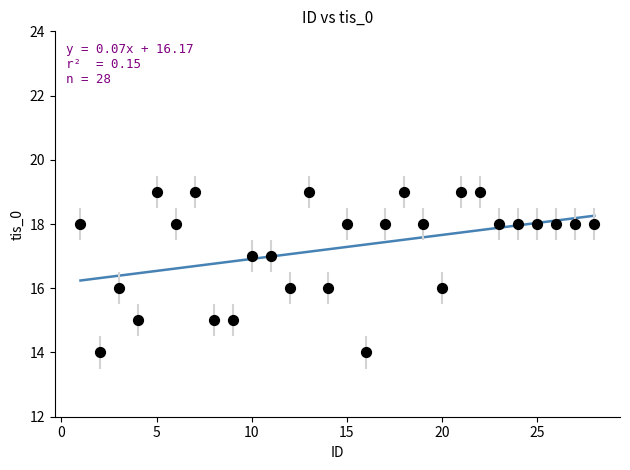

What is the range of Y values (max minus min)?

5